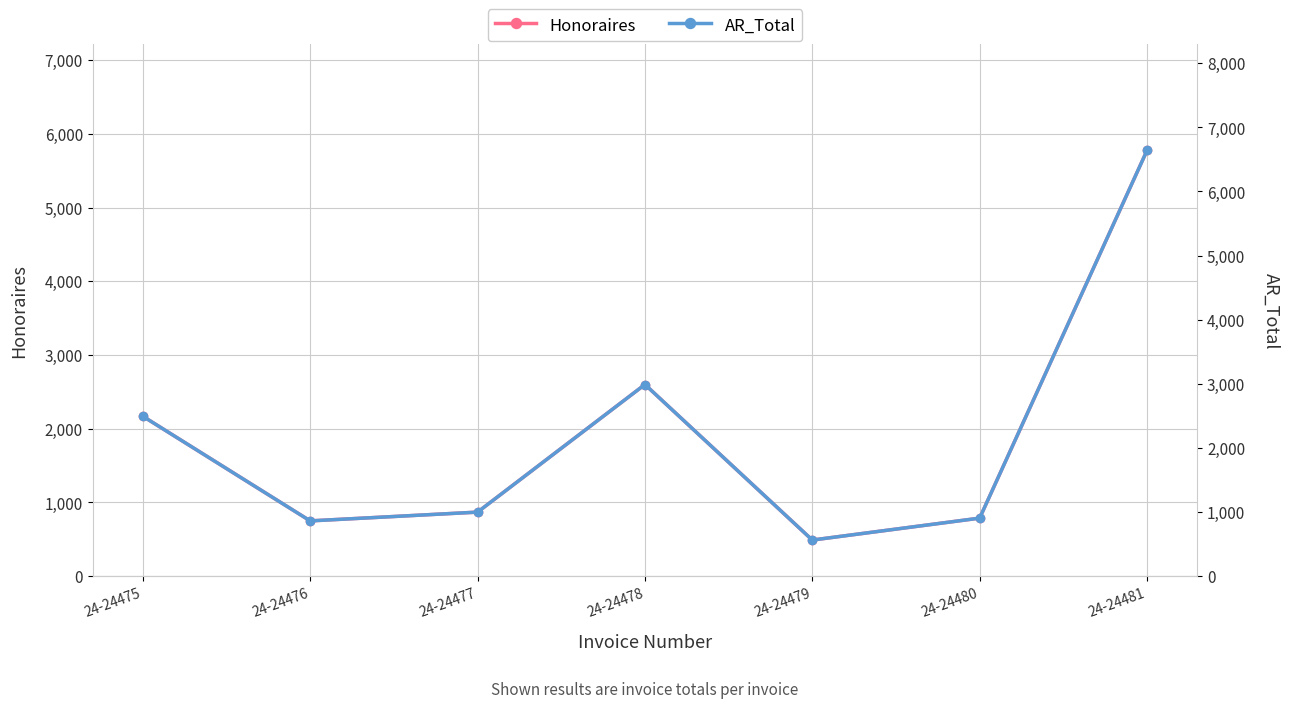

True or false: AR_Total and Honoraires cross at least once.

False